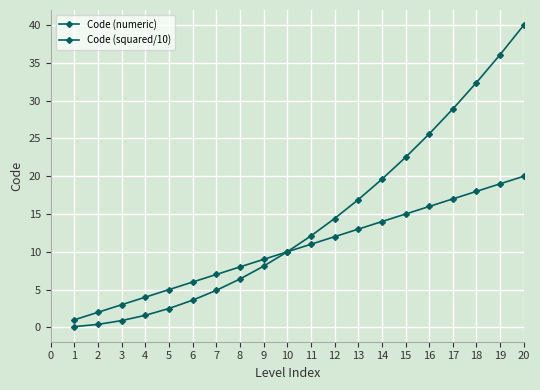

How many data points does each series have?

20